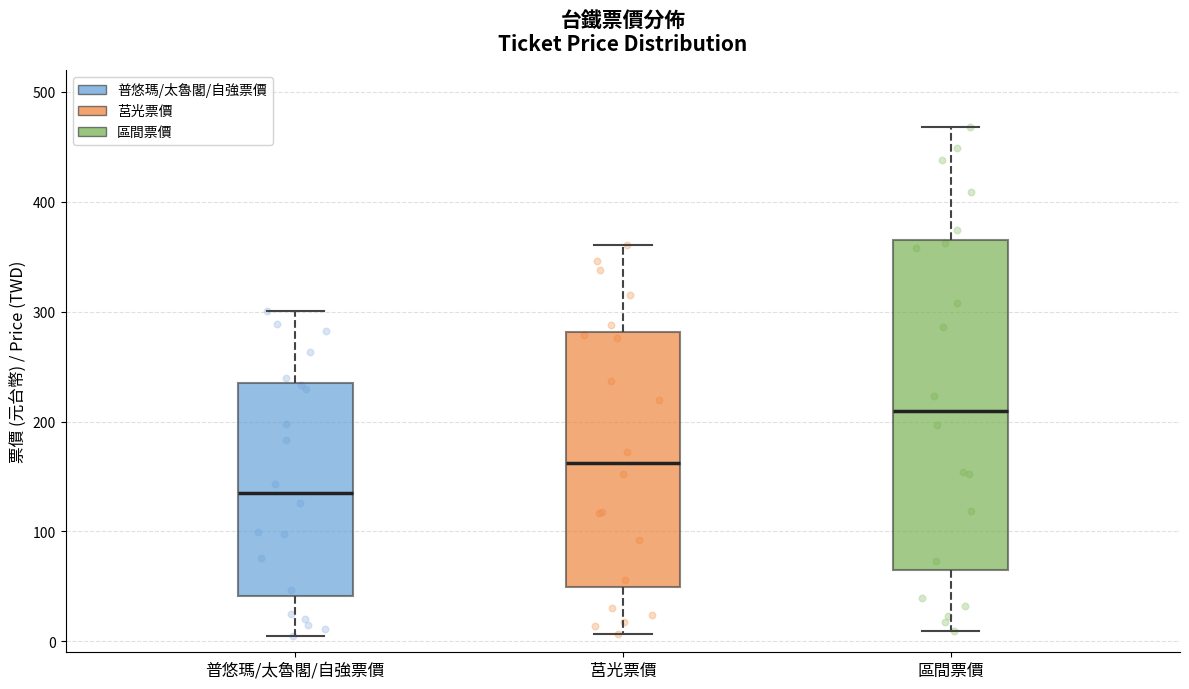

Where is the lower edge of the box for 普悠瑪/太魯閣/自強票價 on the y-axis? The values are not printed on the chart, so give them approximately, as read against the axis.

40